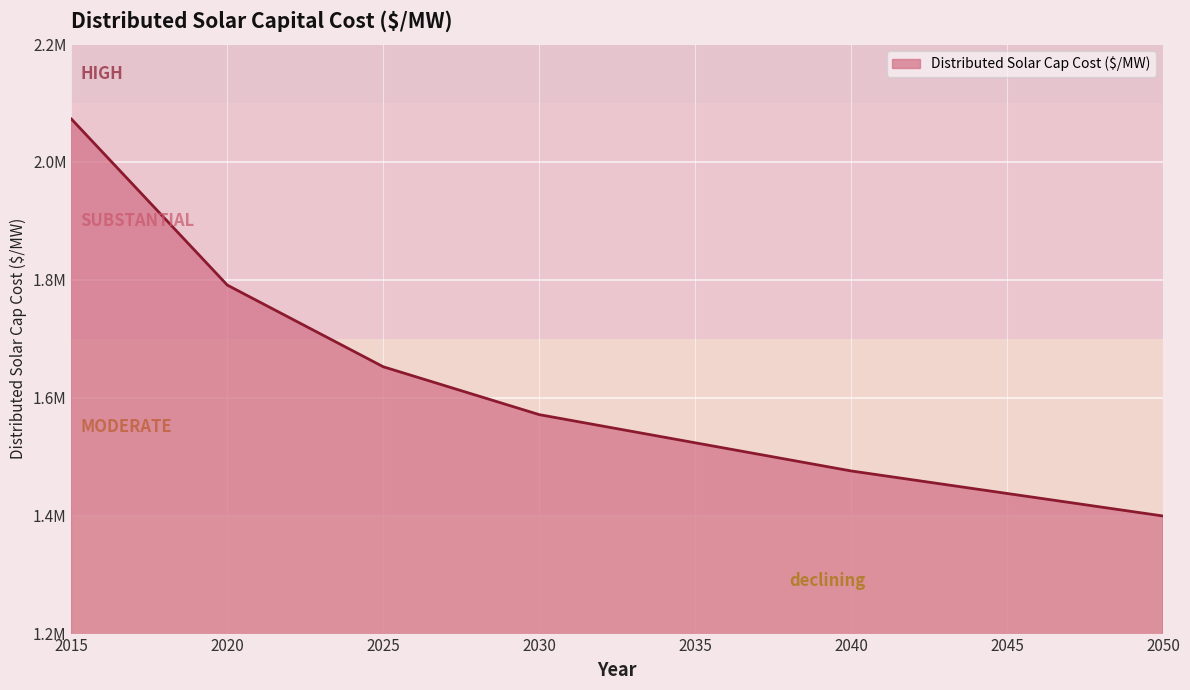

Which category has the lowest value across all series?

2050